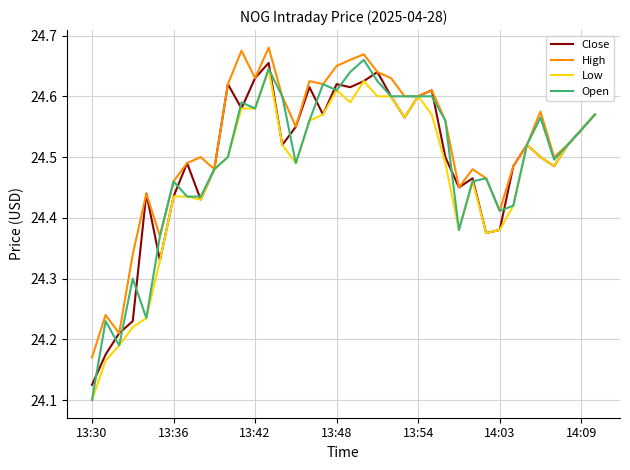

What is the difference between the maximum and minimum values in the Low series?

0.5